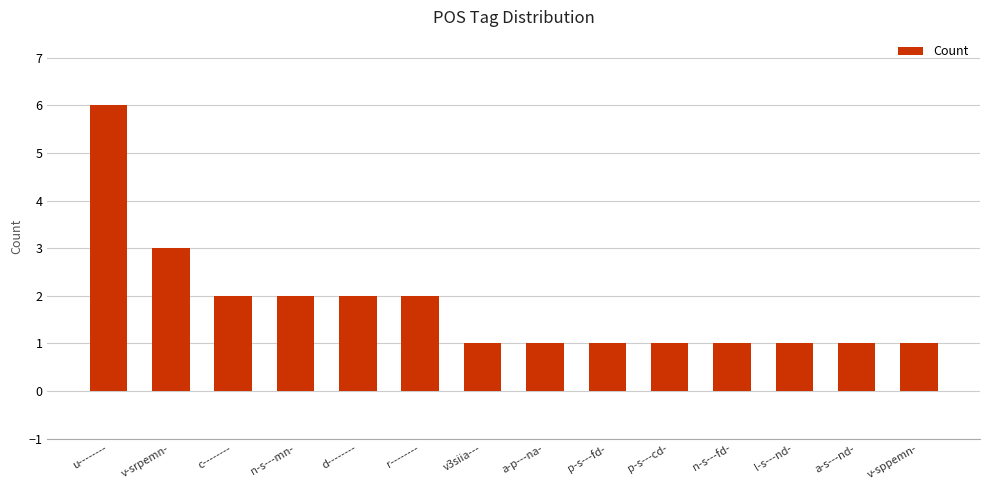

What is the change in value from u-------- to r--------?

-4